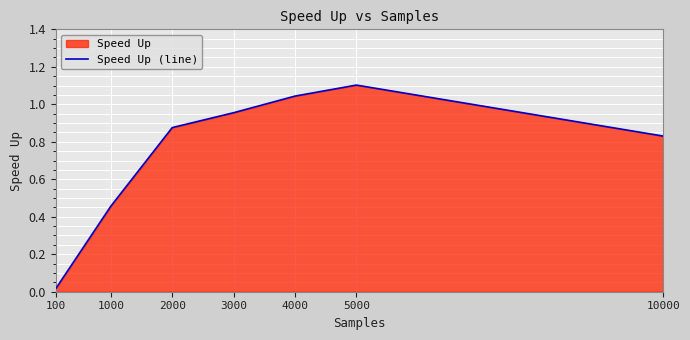

What is the difference between the second highest and minimum values?

1.0